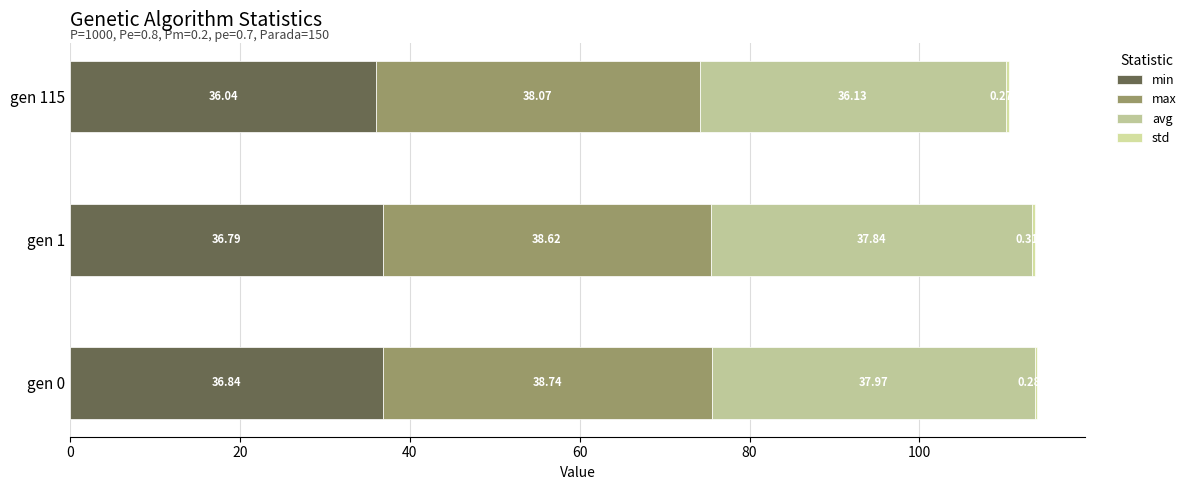

Reading right to left, list all the values displayed in this chart.

min: 36.0	36.8	36.8
max: 38.1	38.6	38.7
avg: 36.1	37.8	38.0
std: 0.3	0.3	0.3